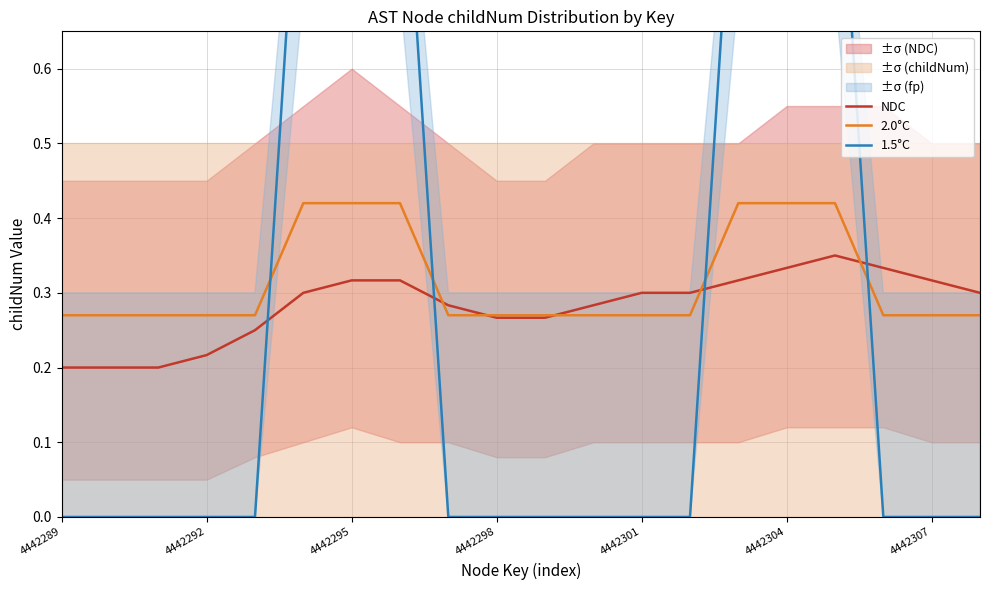

What is the highest value of the 1.5°C series?

1.0